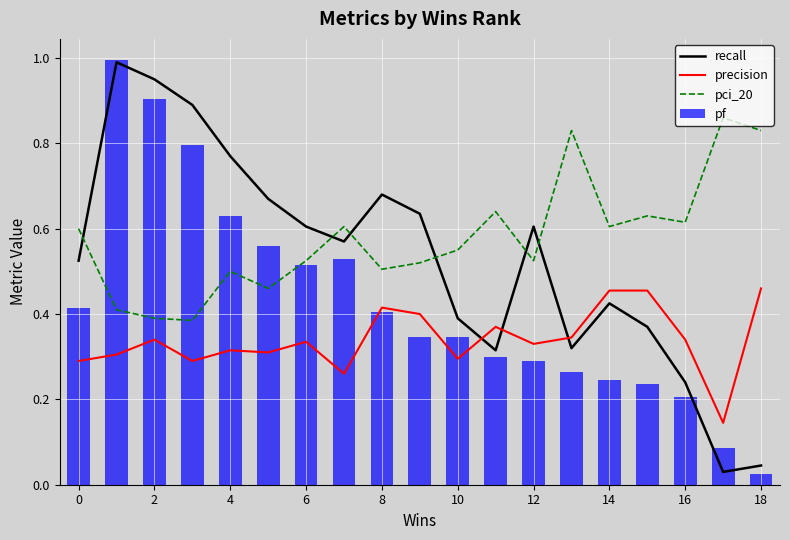

What is the average value of the pf series?

0.4